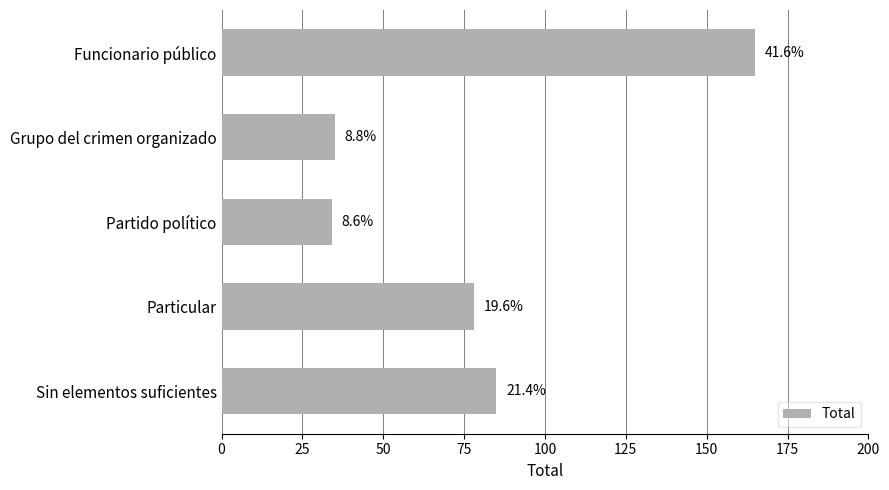

How many bars are there in total?

5